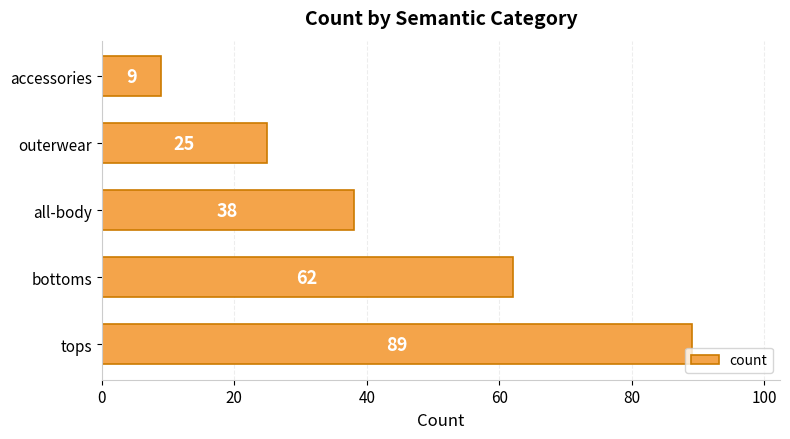

Does the chart contain stacked bars?

No